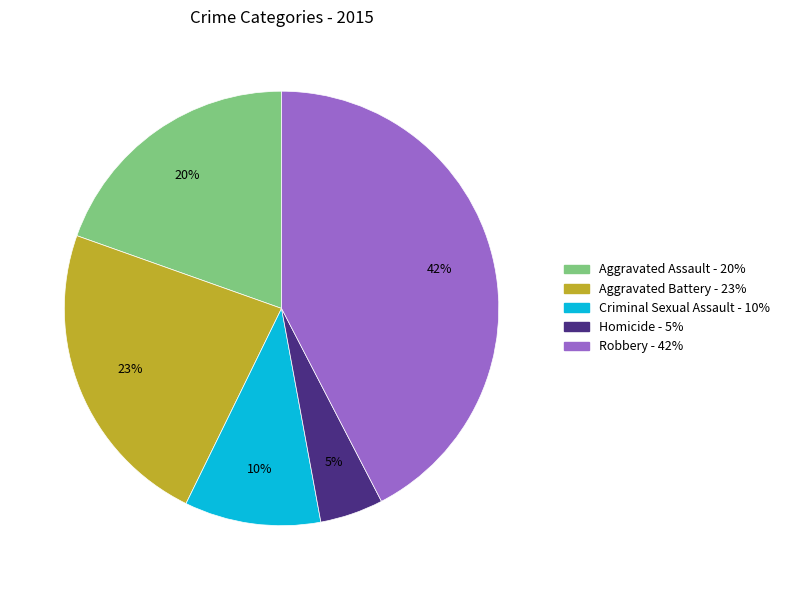

The Criminal Sexual Assault slice represents 2% of the pie. True or false?

False